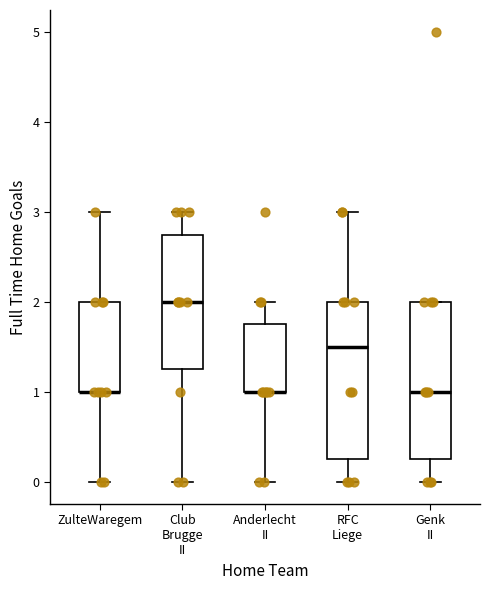

Where does the upper whisker of the box for Club Brugge II end on the y-axis? The values are not printed on the chart, so give them approximately, as read against the axis.

3.0